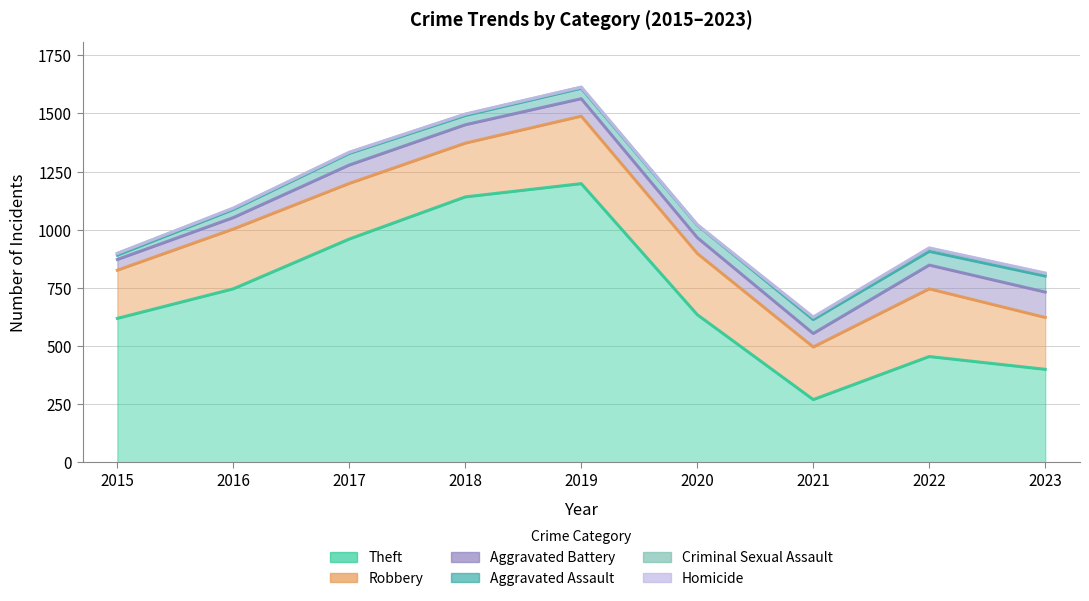

Rank the series by their maximum value, from lowest to highest.

Homicide, Criminal Sexual Assault, Aggravated Assault, Aggravated Battery, Robbery, Theft